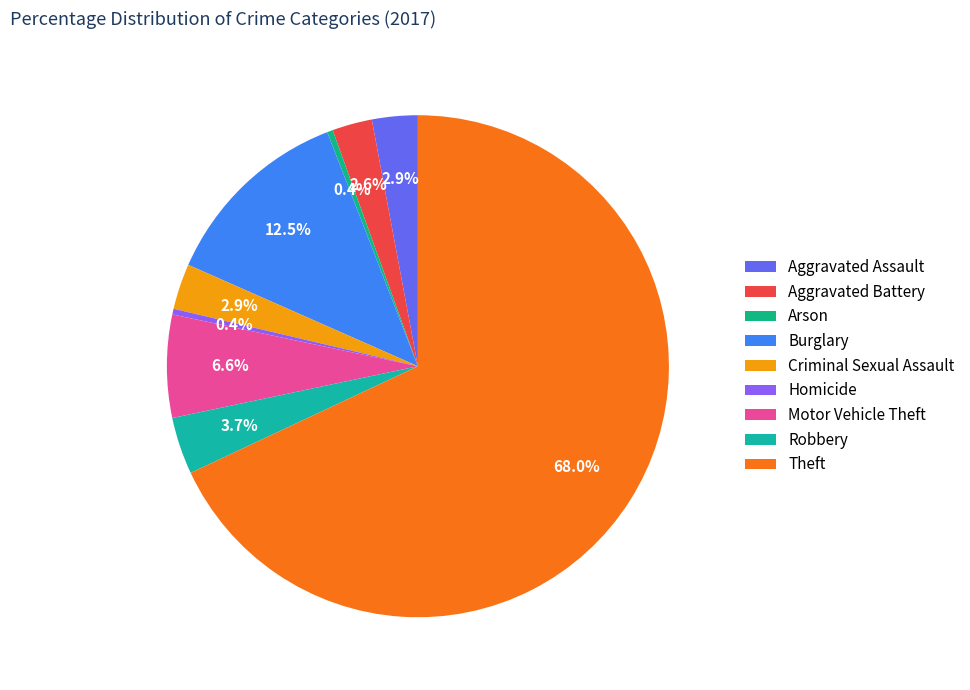

What is the smallest slice in the pie chart?

Arson